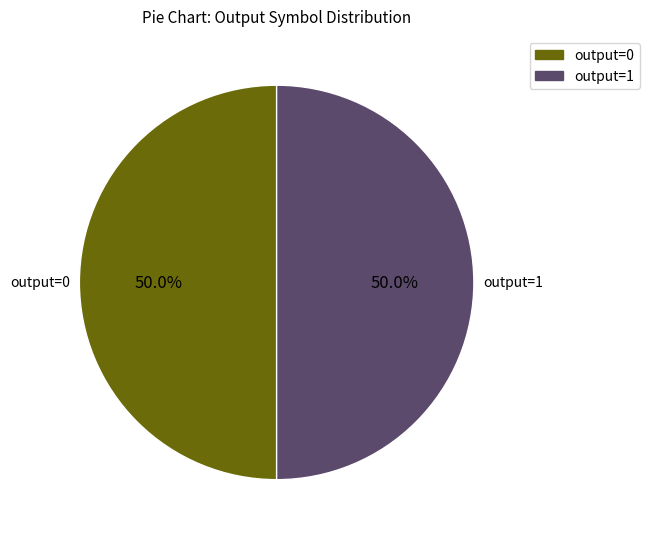

To the nearest percent, what is the average slice percentage?

50%